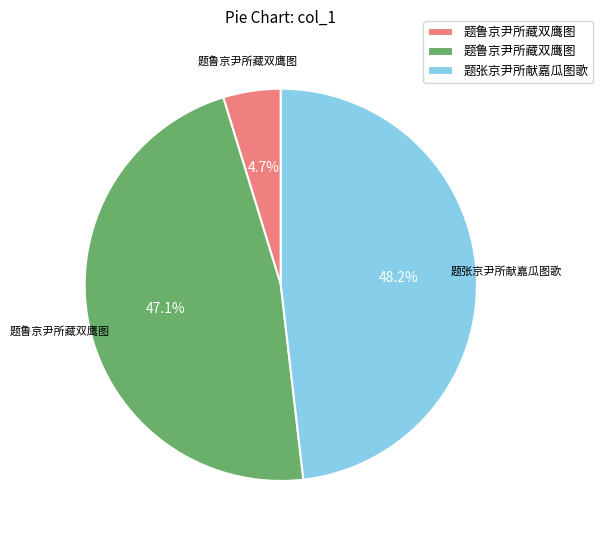

Is there a majority slice in this chart?

No